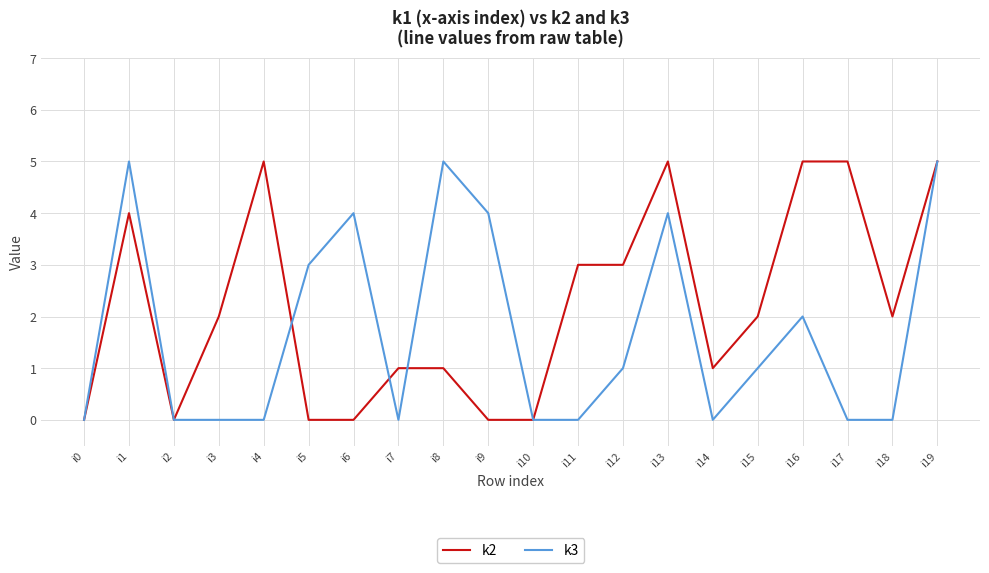

Count the k3 values in the range 0 to 4.

17